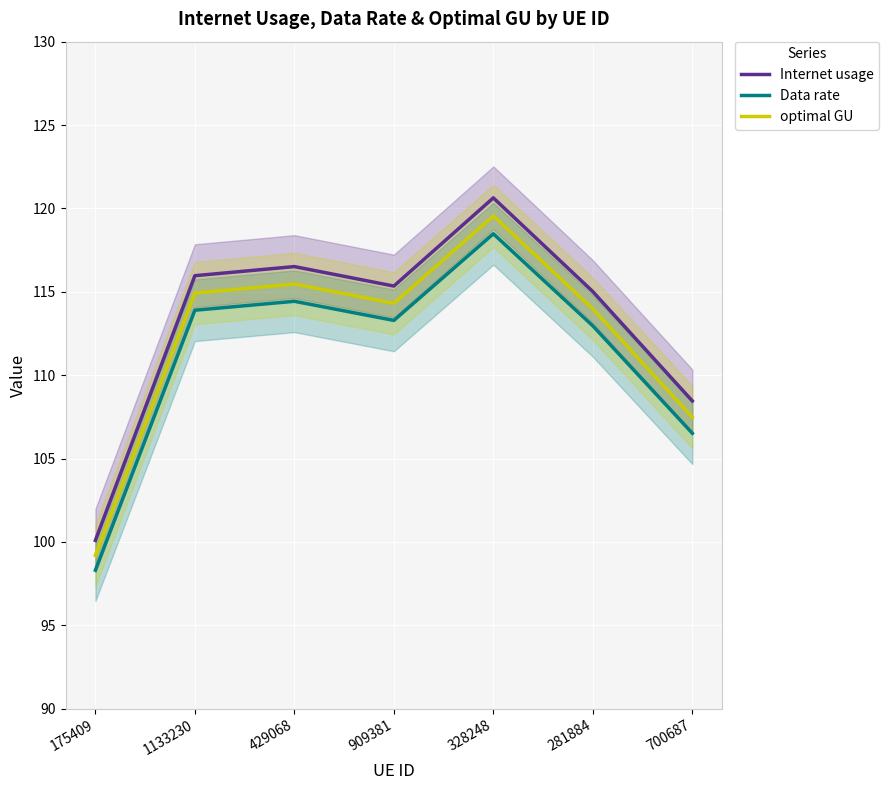

Reading left to right, list all the values displayed in this chart.

Internet usage: 100.1	116.0	116.5	115.3	120.6	115.0	108.5
Data rate: 98.3	113.9	114.4	113.3	118.5	113.0	106.5
optimal GU: 99.2	114.9	115.5	114.3	119.6	114.0	107.5